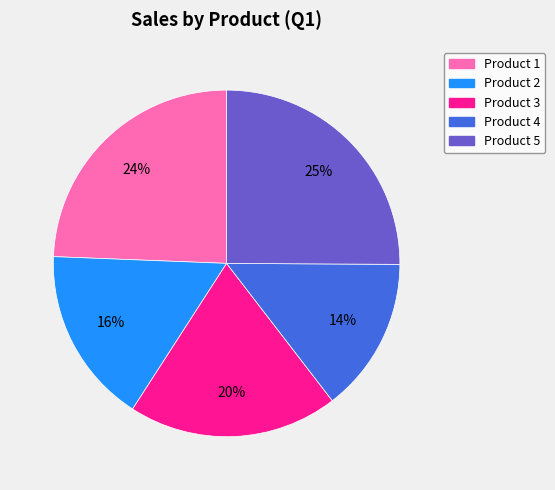

Which has a higher value, Product 5 or Product 4?

Product 5